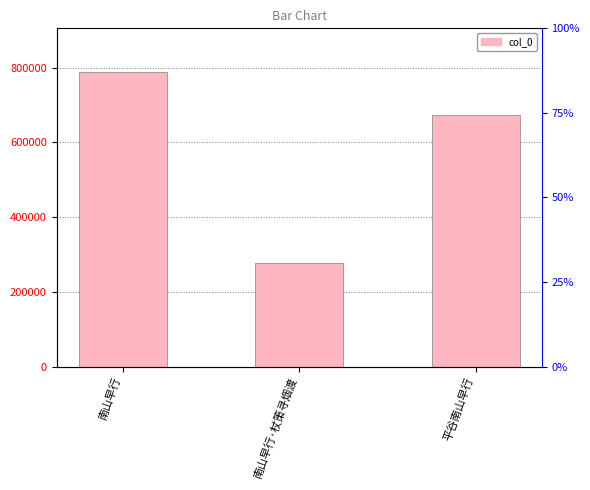

Does the chart contain stacked bars?

No